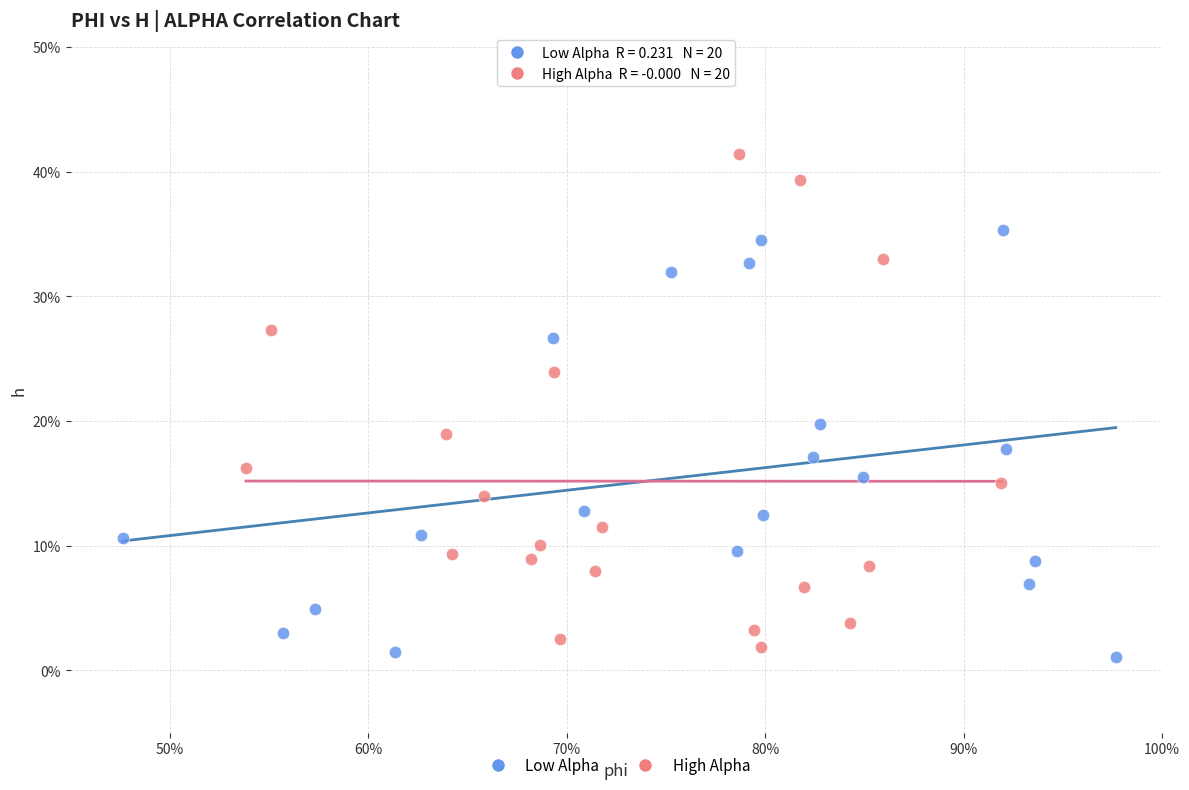

Which series contains the highest Y value?

High Alpha